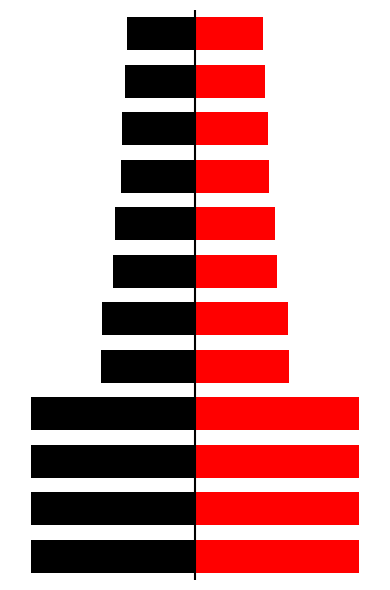

What is the average value of the black_vals series?

-0.9